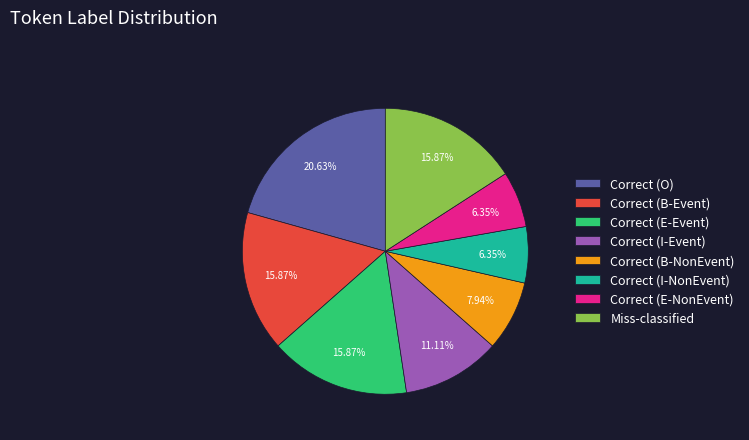

Is there any slice that represents more than half of the pie?

No